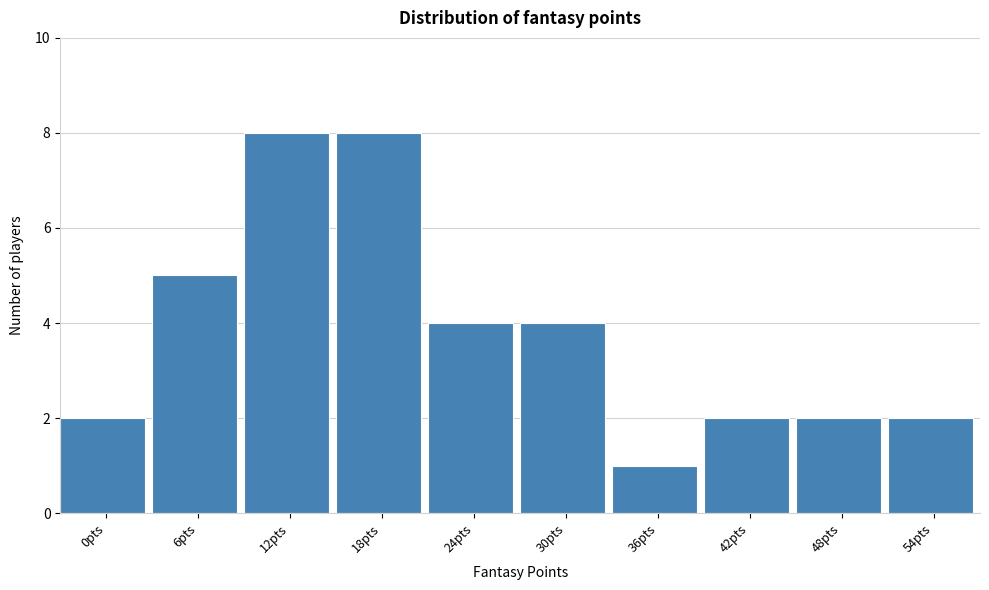

Reading right to left, transcribe all the data shown in this chart.

54pts=2	48pts=2	42pts=2	36pts=1	30pts=4	24pts=4	18pts=8	12pts=8	6pts=5	0pts=2